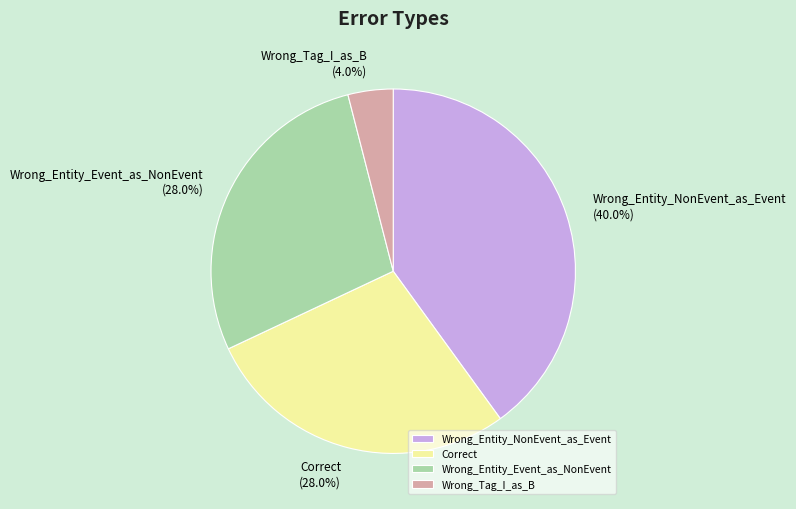

Approximately how many times larger is the value at Correct compared to Wrong_Entity_Event_as_NonEvent?

1.0